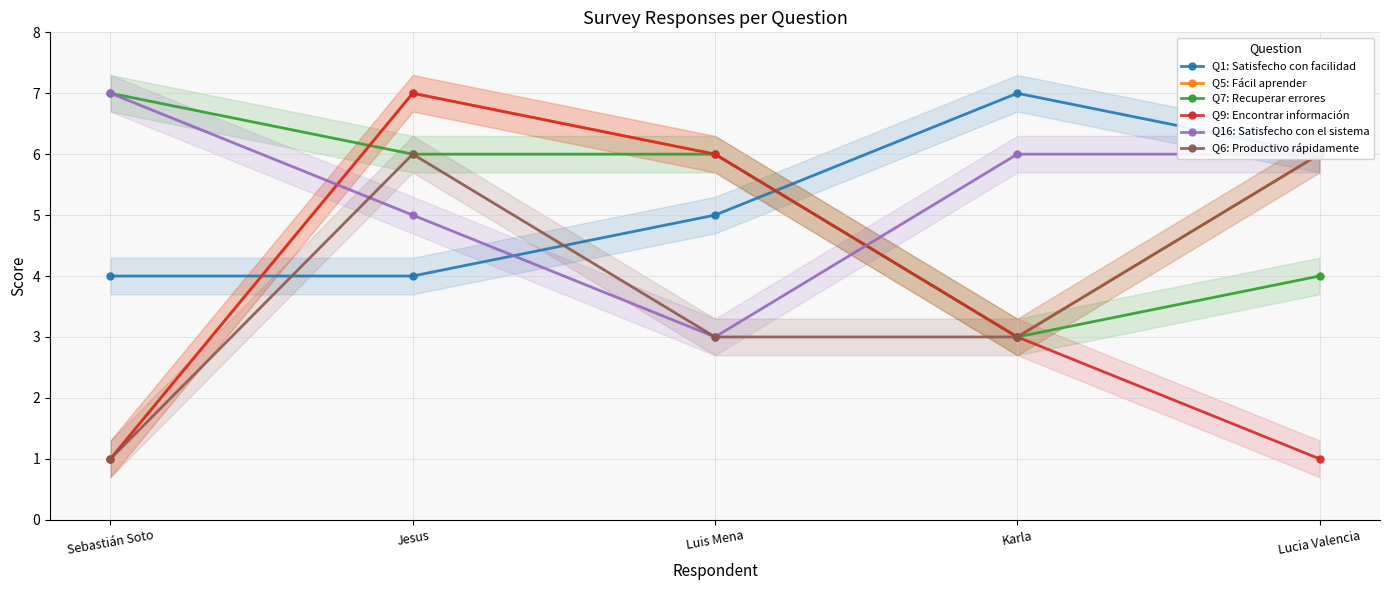

Reading left to right, transcribe all the data shown in this chart.

Q1: Satisfecho con facilidad: 4	4	5	7	6
Q5: Fácil aprender: 1	7	6	3	6
Q7: Recuperar errores: 7	6	6	3	4
Q9: Encontrar información: 1	7	6	3	1
Q16: Satisfecho con el sistema: 7	5	3	6	6
Q6: Productivo rápidamente: 1	6	3	3	6